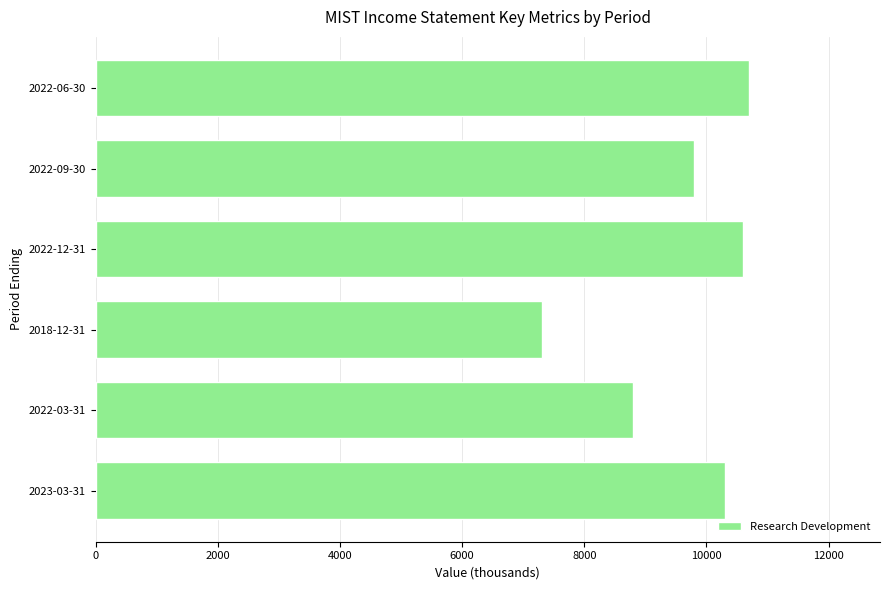

What value does the data have at 2018-12-31, to the nearest 10?

7300